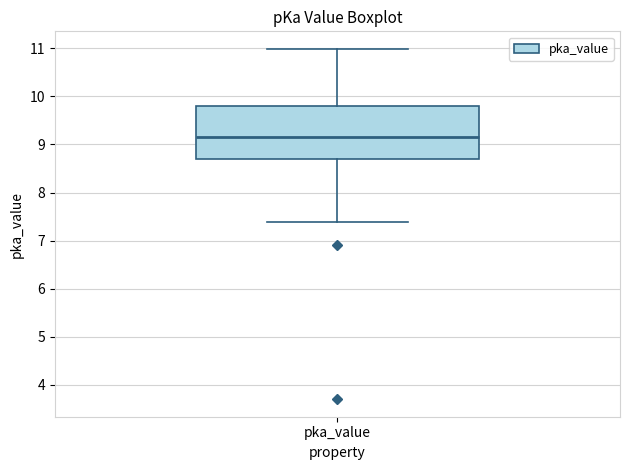

Read this box plot against the y-axis: the position of the median line, the range covered by the box, and the ends of both whiskers. The values are not printed on the chart, so give them approximately, as read against the axis.

median 9.2, box 8.7 to 9.8, whiskers 7.4 to 11.0